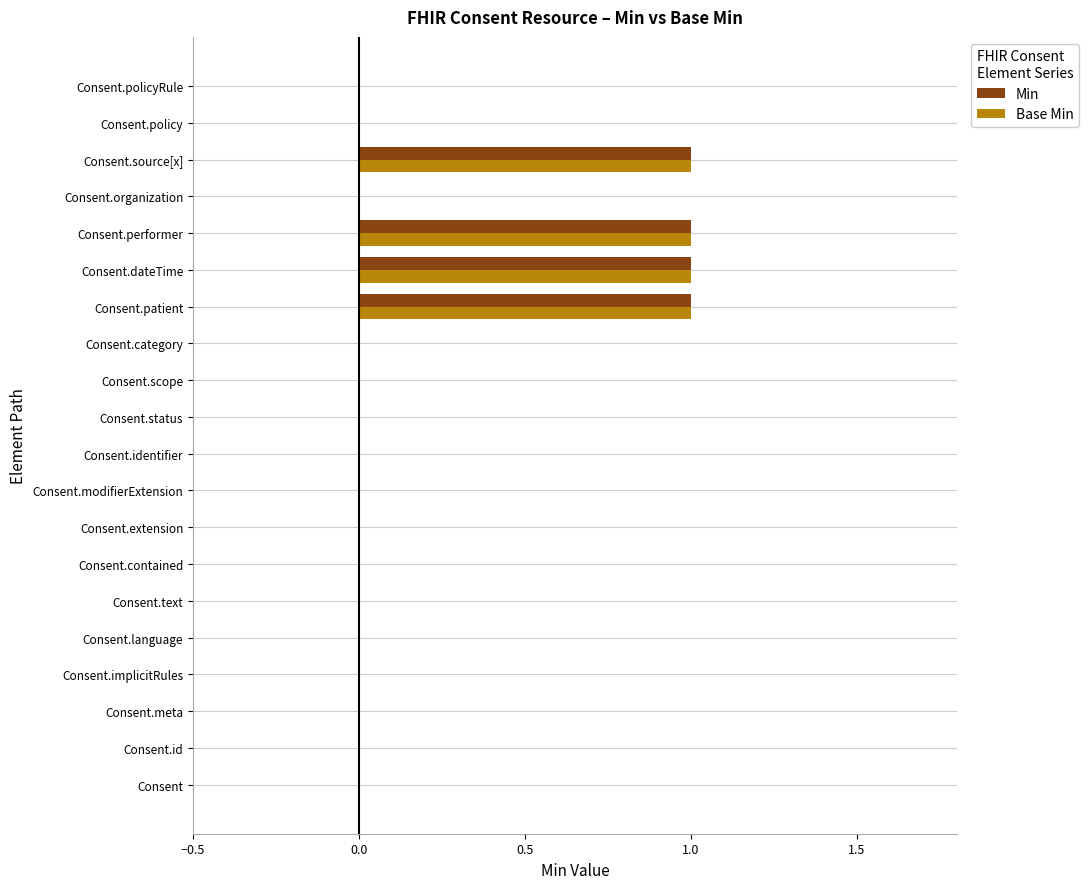

What is the highest value of the Base Min series?

1